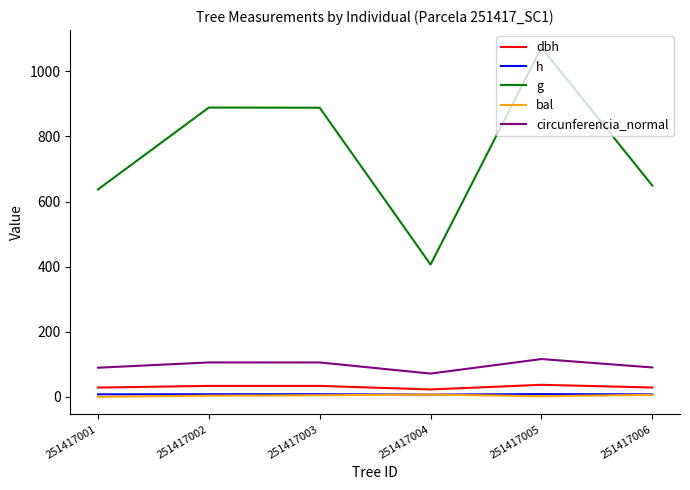

Count the number of data series in this chart.

5